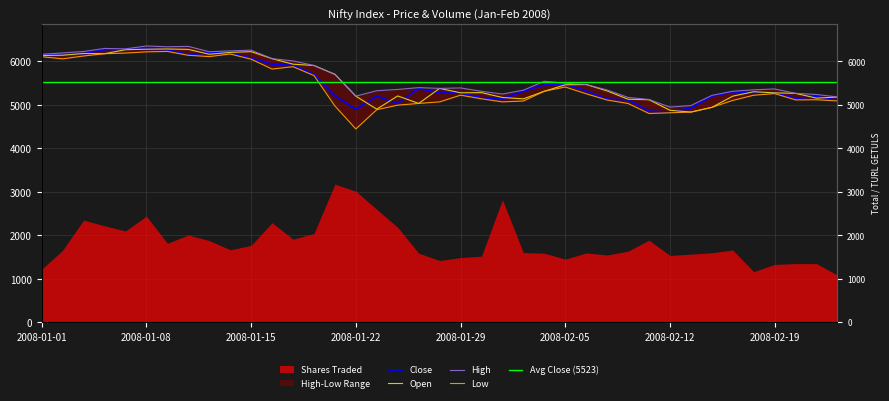

At which label does High first exceed 5391?

2008-01-01